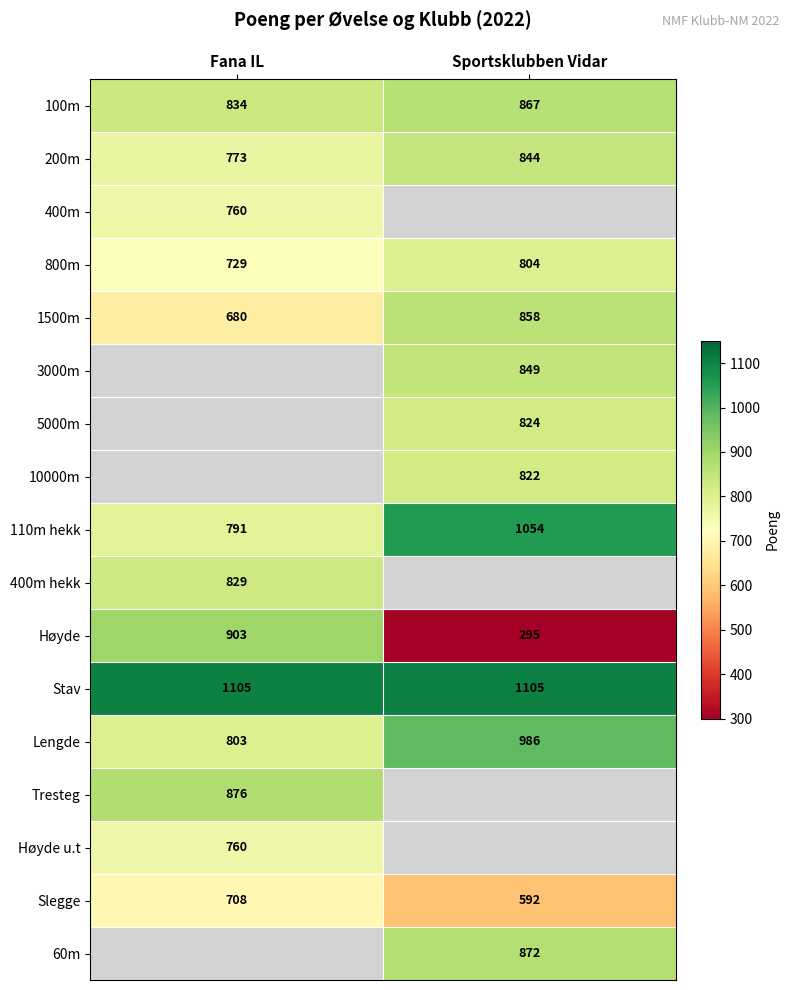

Is the value of Stav at Fana IL greater than the value of Høyde u.t at Fana IL?

Yes